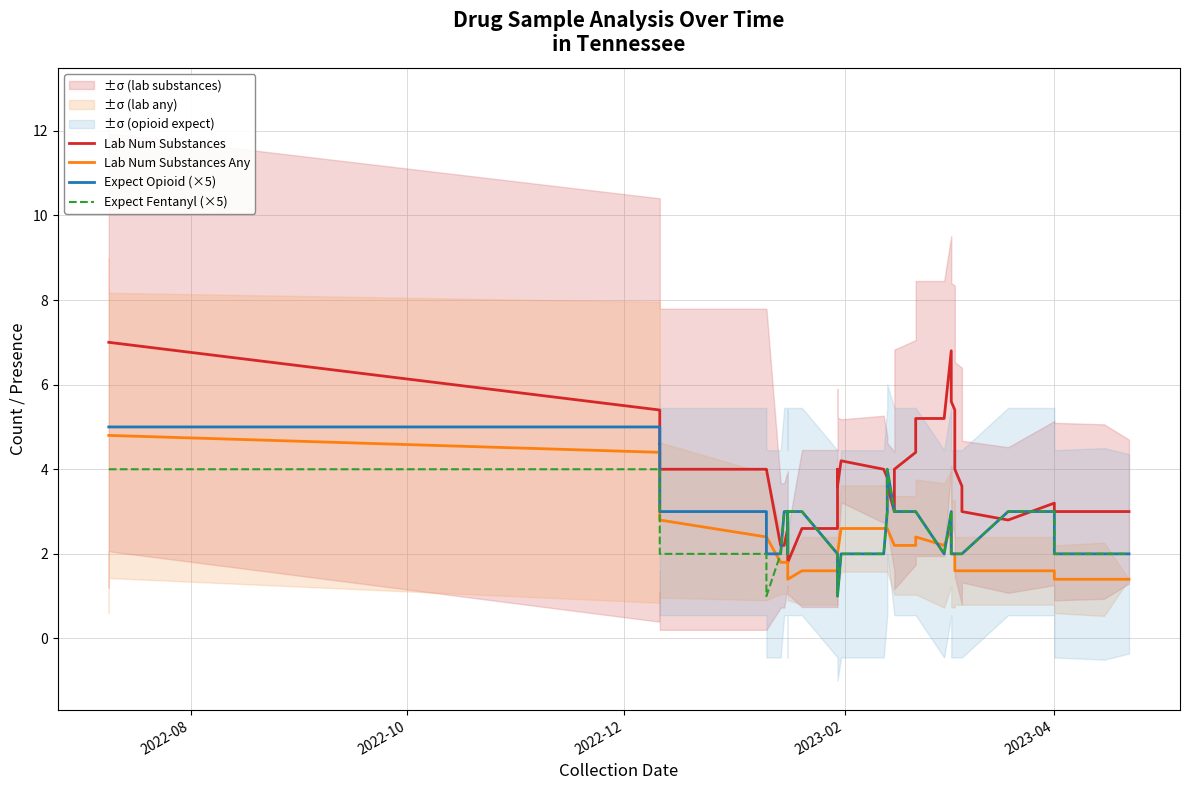

Which category has the highest value across all series?

2022-08